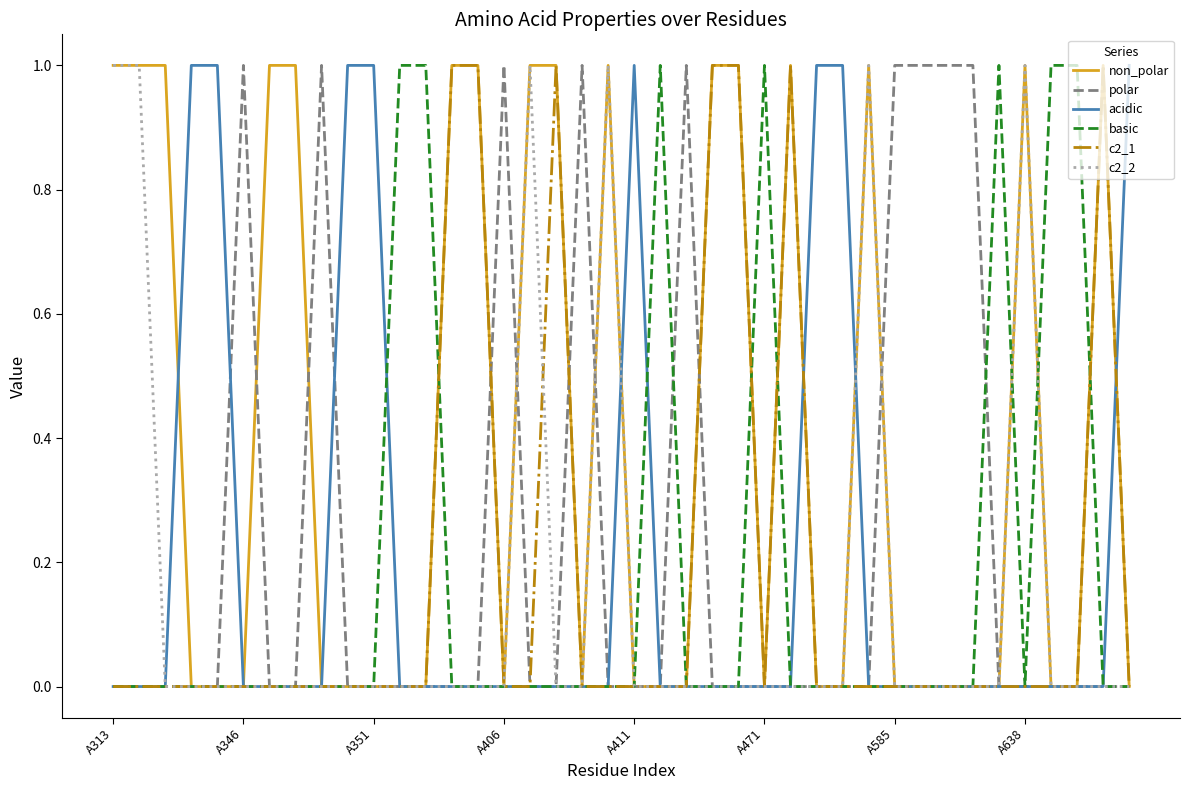

Does the chart have visible grid lines?

No